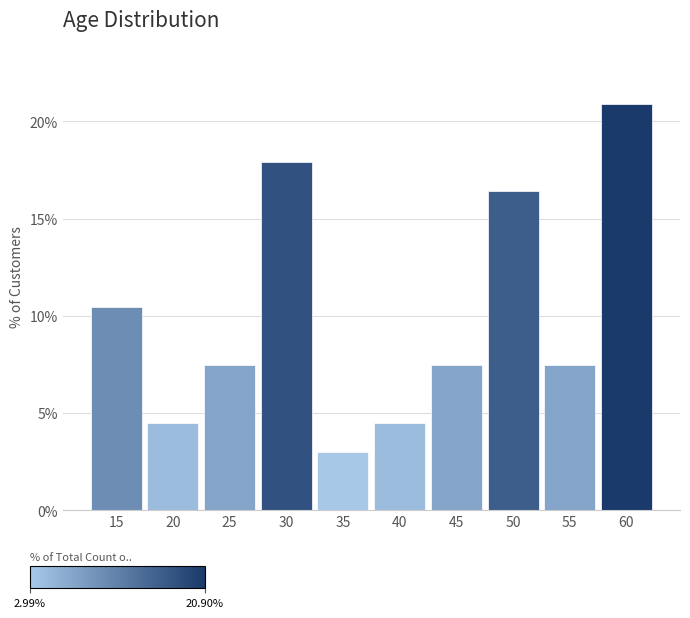

How tall is the bar that spans 12.5 to 17.5 on the x-axis? The values are not printed on the chart, so give them approximately, as read against the axis.

10.5